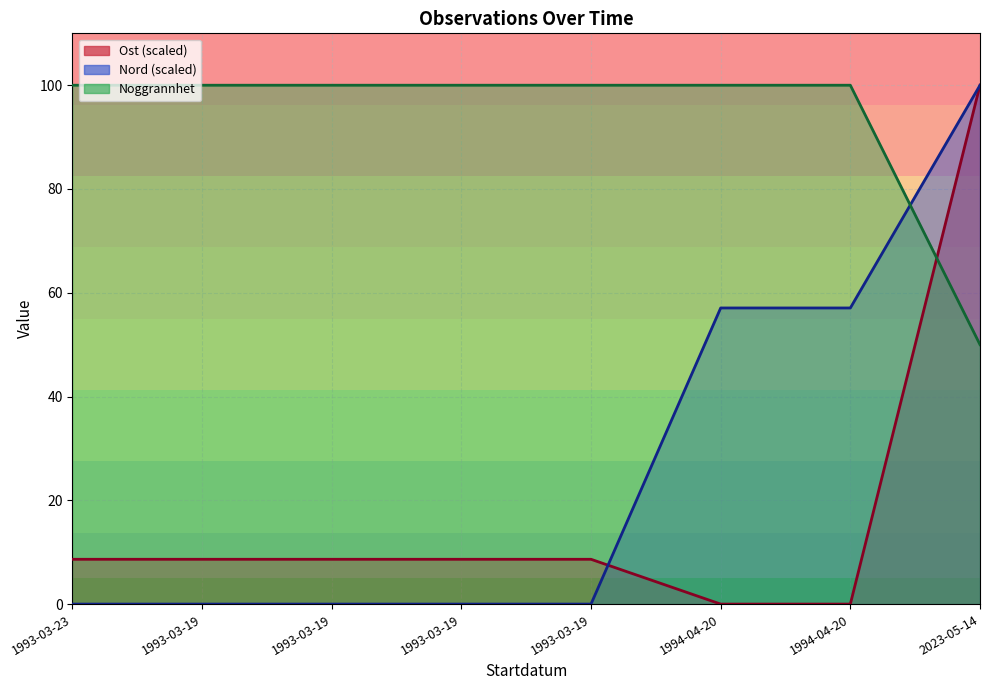

How many intersections are there between Noggrannhet and Ost?

1